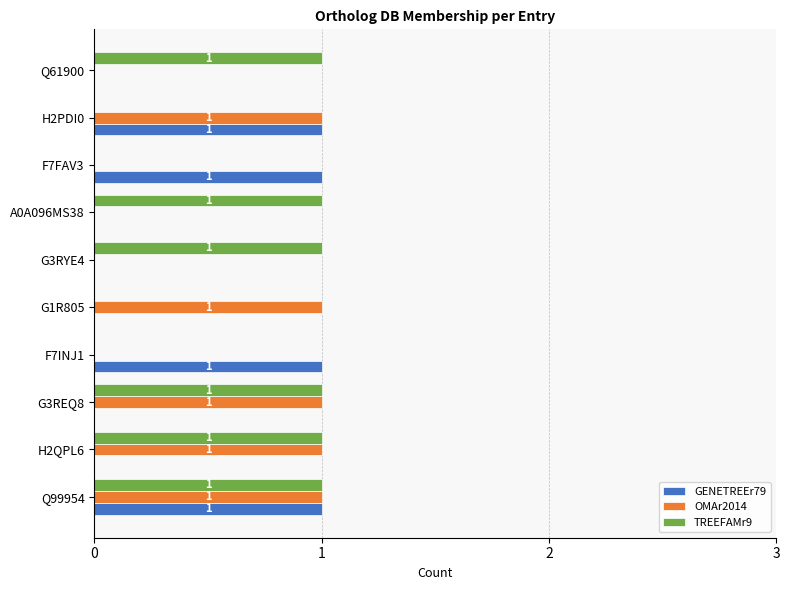

The value of OMAr2014 at H2QPL6 is 1. True or false?

True